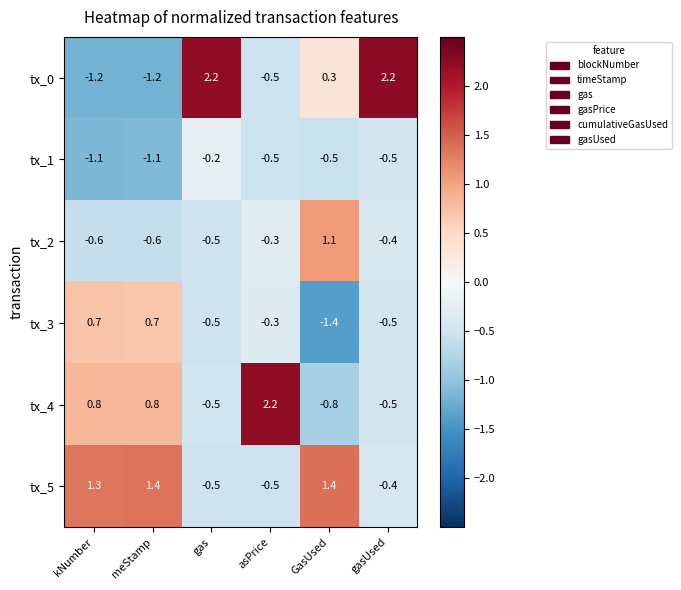

What is the sum of the tx_4 values at GasUsed and asPrice?

1.4